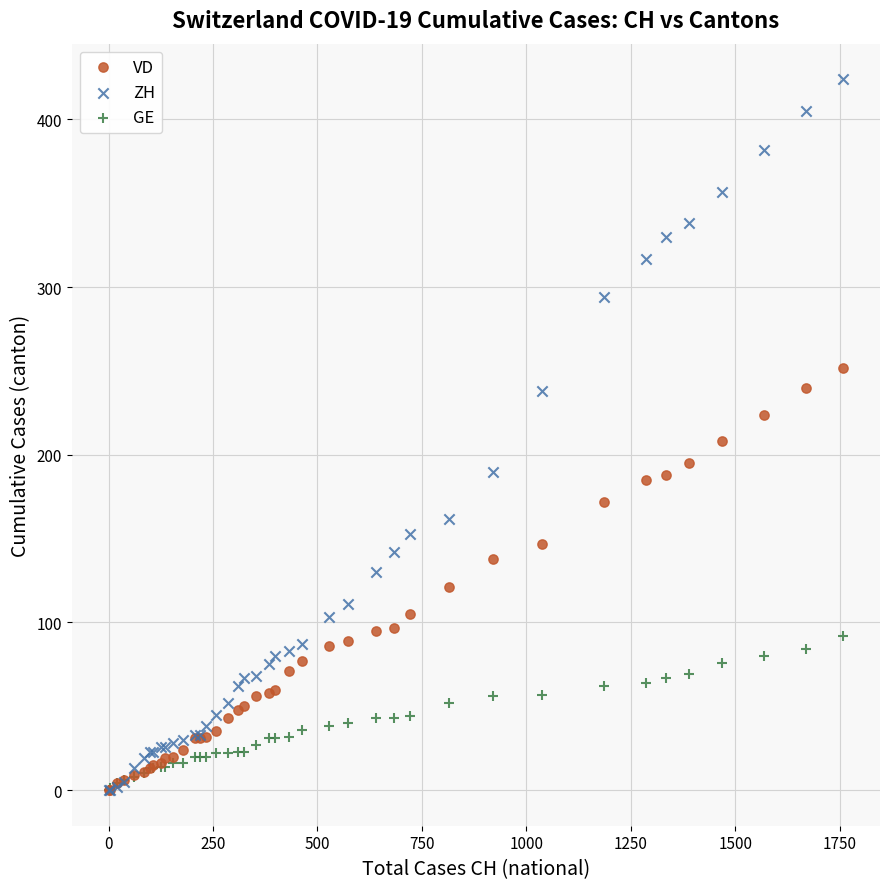

Which series has the widest spread of Y values?

ZH